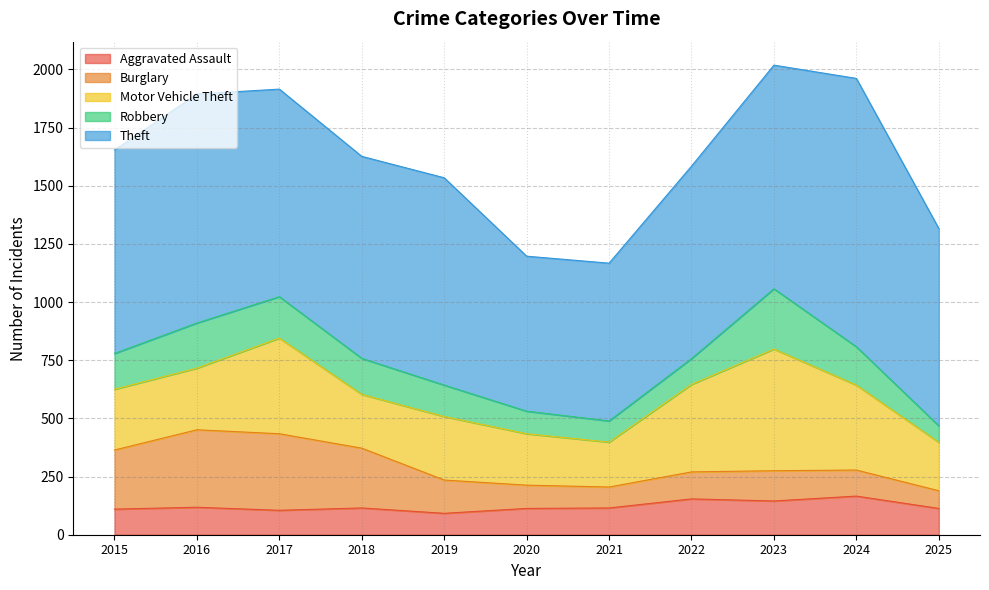

List the series in order of their peak value, lowest first.

Aggravated Assault, Robbery, Burglary, Motor Vehicle Theft, Theft